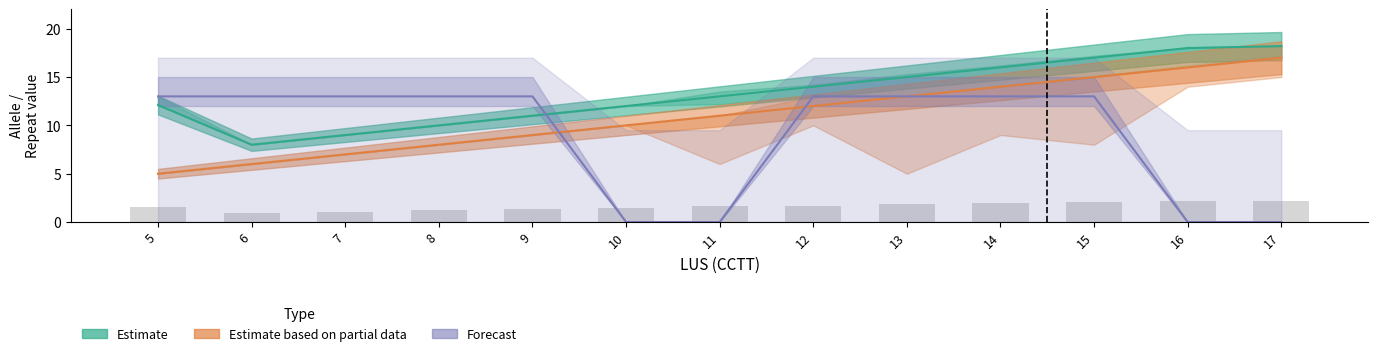

Reading left to right, list all the values displayed in this chart.

Estimate: 5=12.1	6=8.0	7=9.0	8=10.0	9=11.0	10=12.0	11=13.0	12=14.0	13=15.0	14=16.0	15=17.0	16=18.0	17=18.2
Estimate based on partial data: 5=5.0	6=6.0	7=7.0	8=8.0	9=9.0	10=10.0	11=11.0	12=12.0	13=13.0	14=14.0	15=15.0	16=16.0	17=17.0
Forecast: 5=13.0	6=13.0	7=13.0	8=13.0	9=13.0	10=0.0	11=0.0	12=13.0	13=13.0	14=13.0	15=13.0	16=0.0	17=0.0